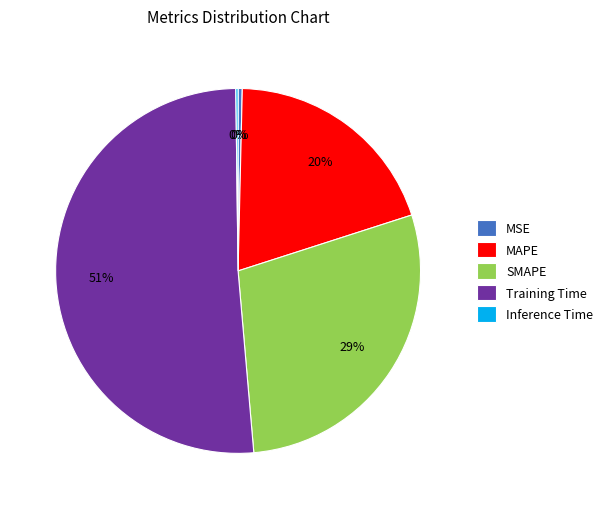

Which slice is the largest?

Training Time